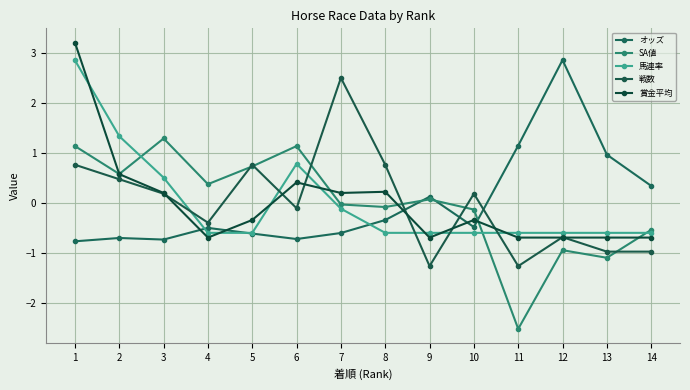

What is the greatest value displayed?

3.2